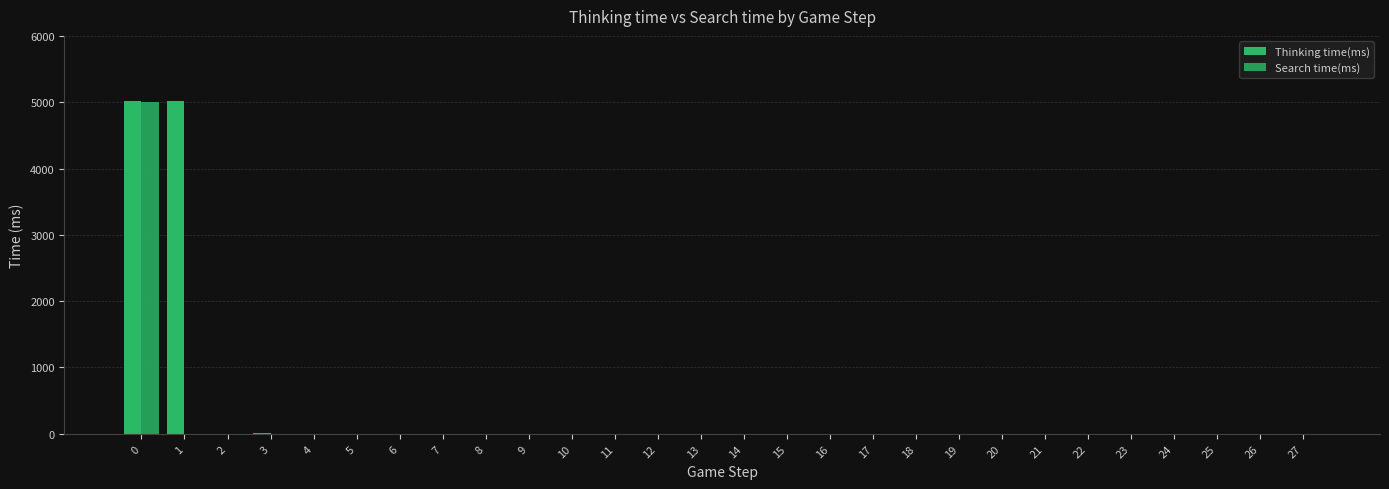

Rank the series at 6 from highest to lowest value.

Thinking time(ms), Search time(ms)